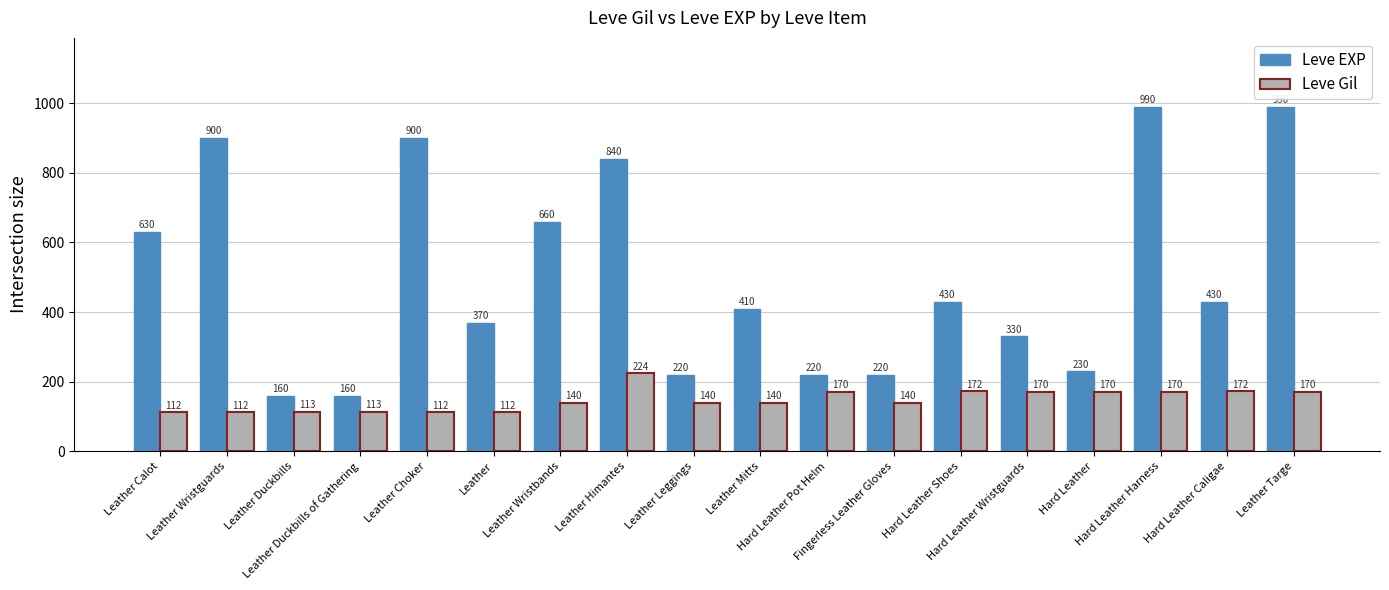

List the series in order of their peak value, highest first.

Leve EXP, Leve Gil